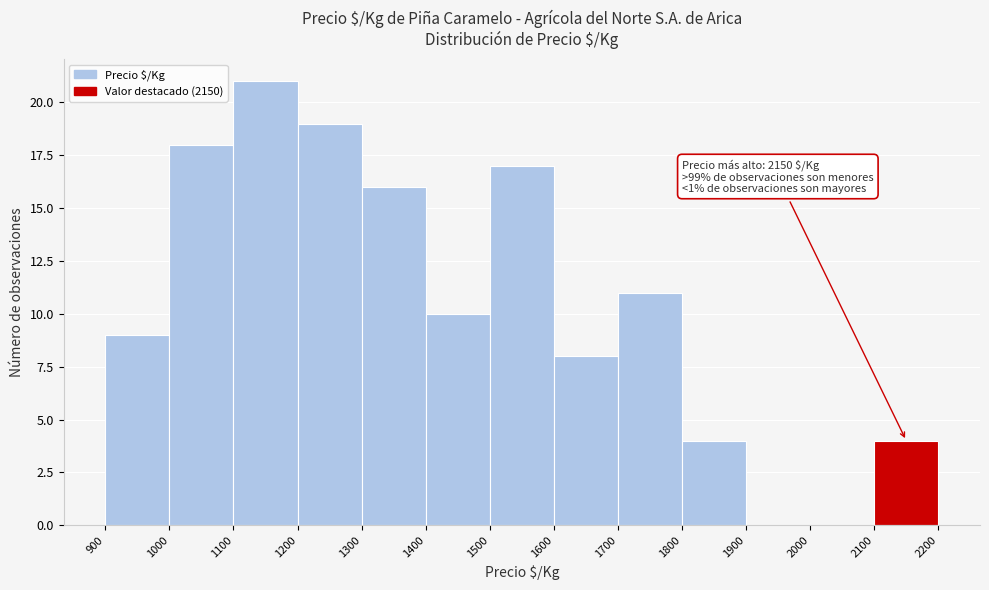

Over which range of the x-axis is the bar tallest?

1100 to 1200